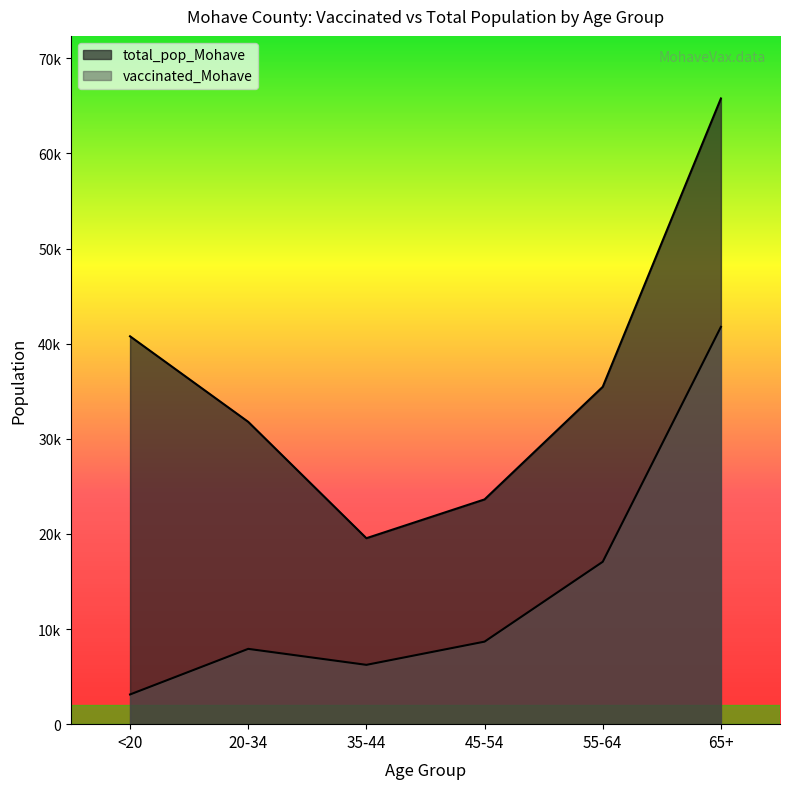

What is the value of the total_pop_Mohave point at the 6th from the left?

65780